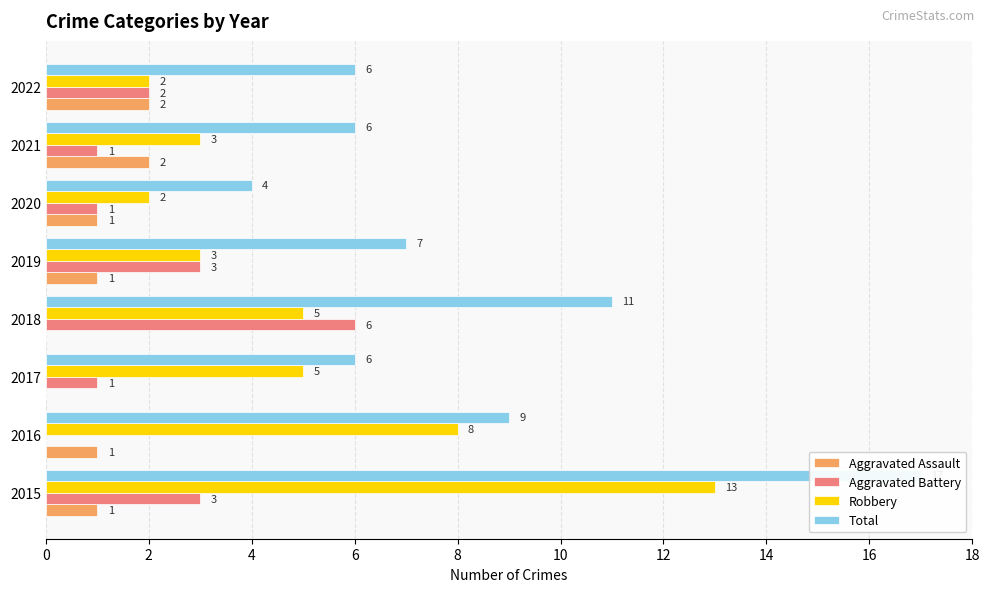

Reading left to right, transcribe all the data shown in this chart.

Aggravated Assault: 1	1	0	0	1	1	2	2
Aggravated Battery: 3	0	1	6	3	1	1	2
Robbery: 13	8	5	5	3	2	3	2
Total: 17	9	6	11	7	4	6	6